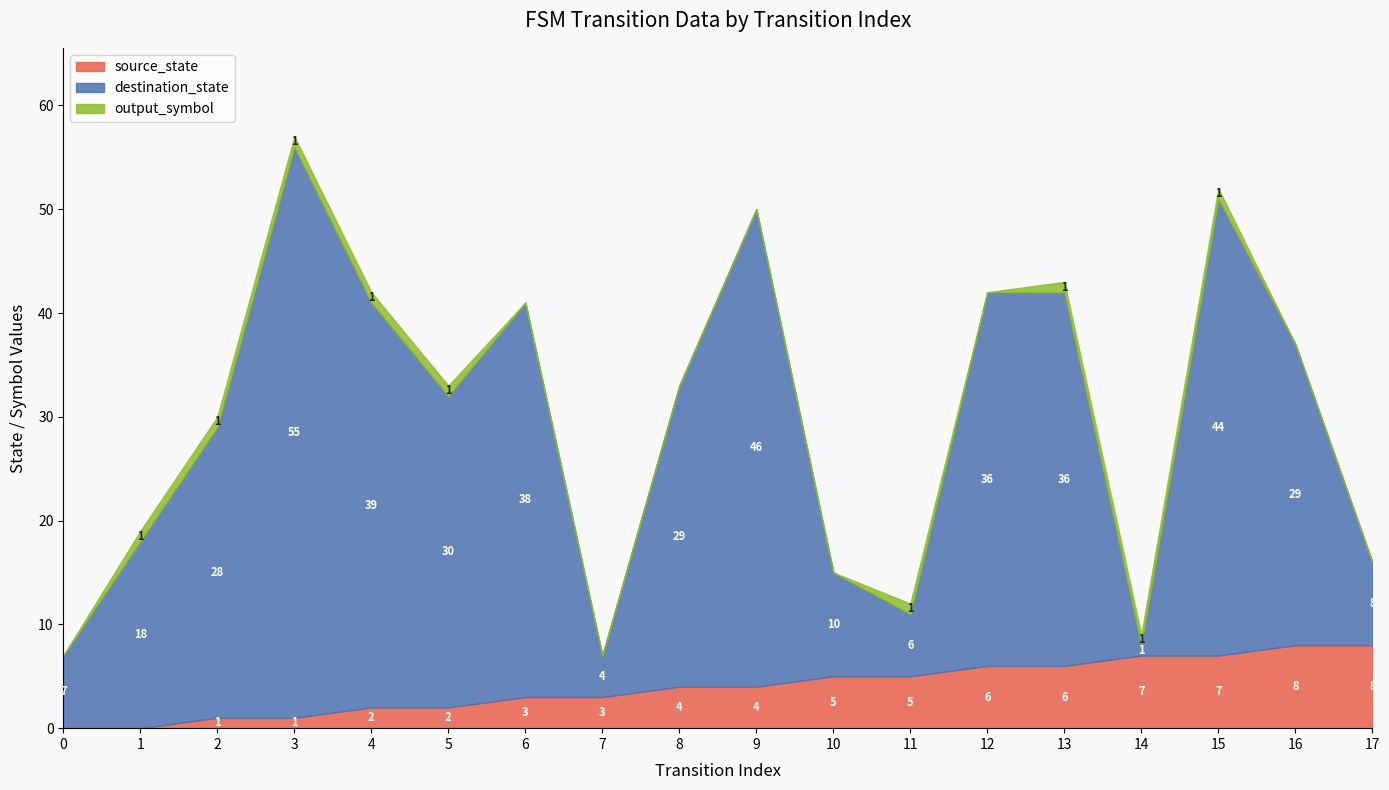

Reading left to right, what are all the values shown in this chart?

source_state: 0	0	1	1	2	2	3	3	4	4	5	5	6	6	7	7	8	8
destination_state: 7	18	28	55	39	30	38	4	29	46	10	6	36	36	1	44	29	8
output_symbol: 0	1	1	1	1	1	0	0	0	0	0	1	0	1	1	1	0	0